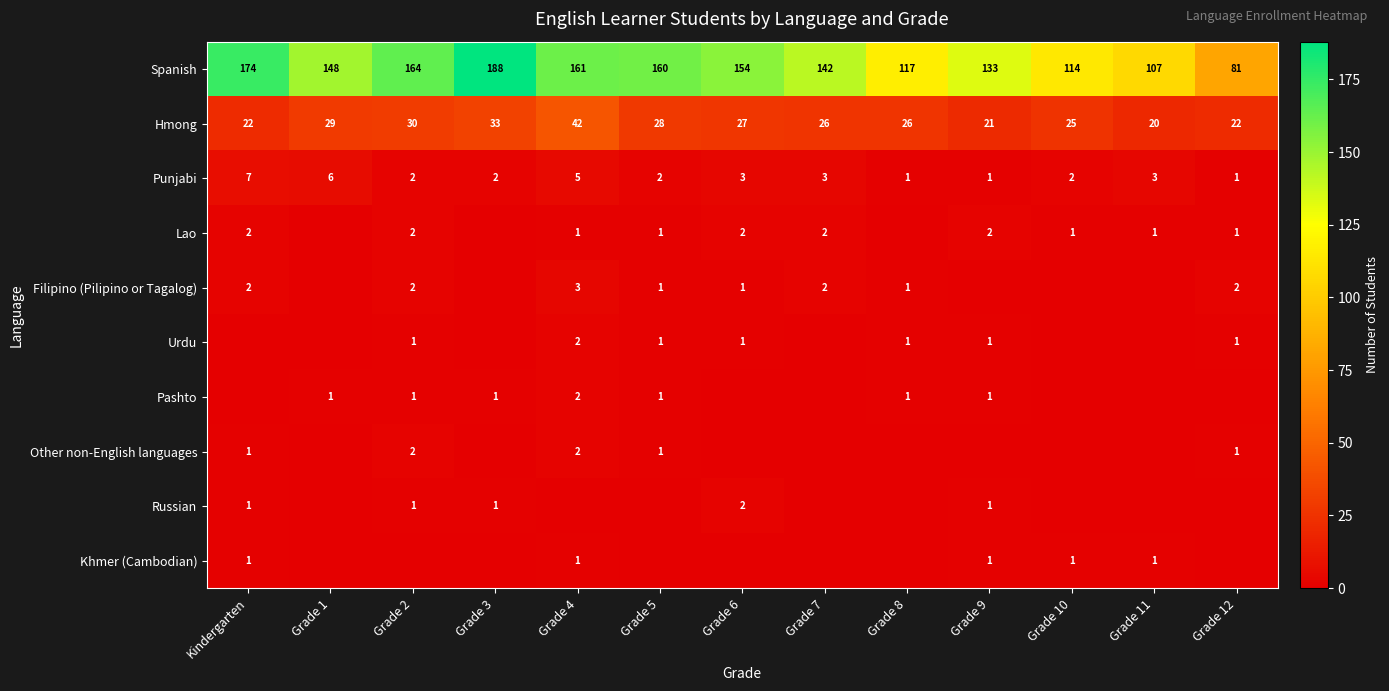

What value does the Punjabi series have at Grade 4?

5